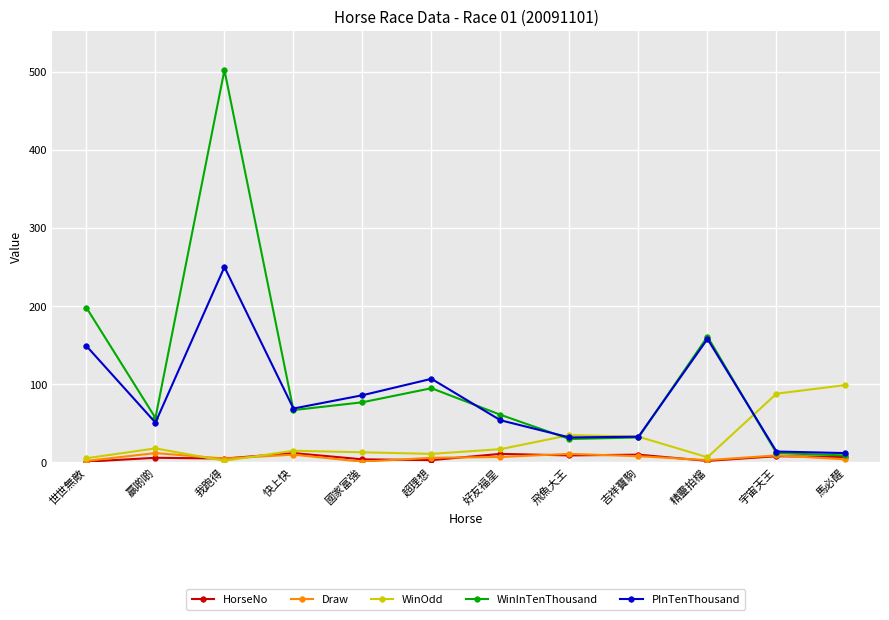

What value does the WinInTenThousand series have at 好友福星?

61.0